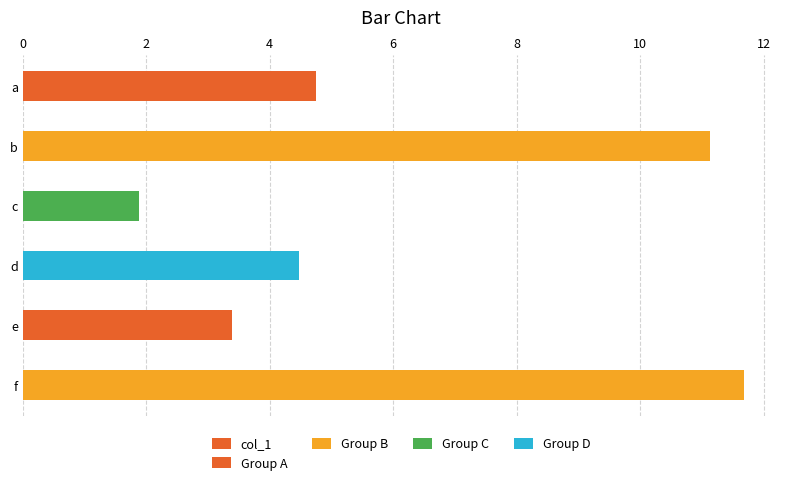

How many categories are shown in the chart?

6